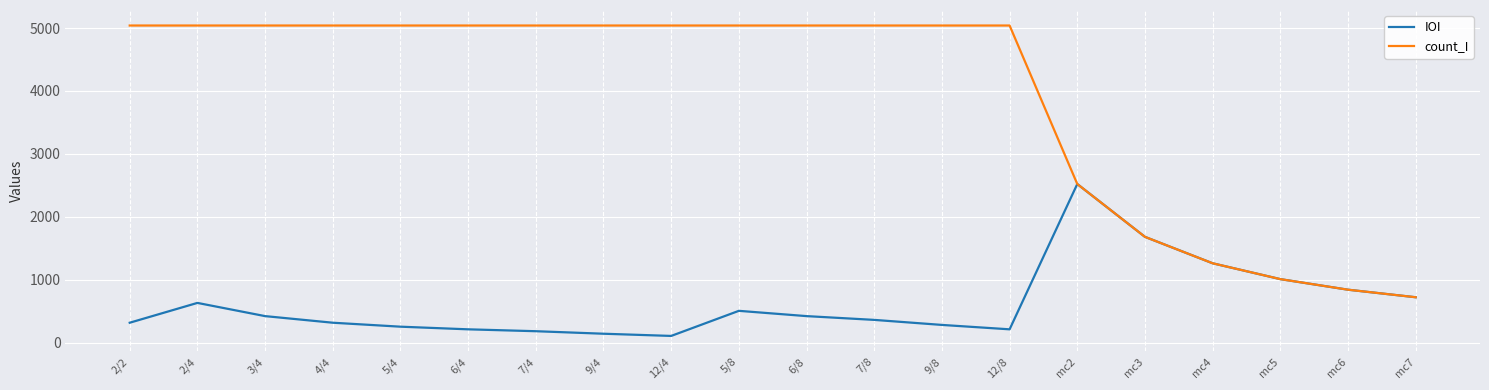

What is the average value of the count_I series?

3929